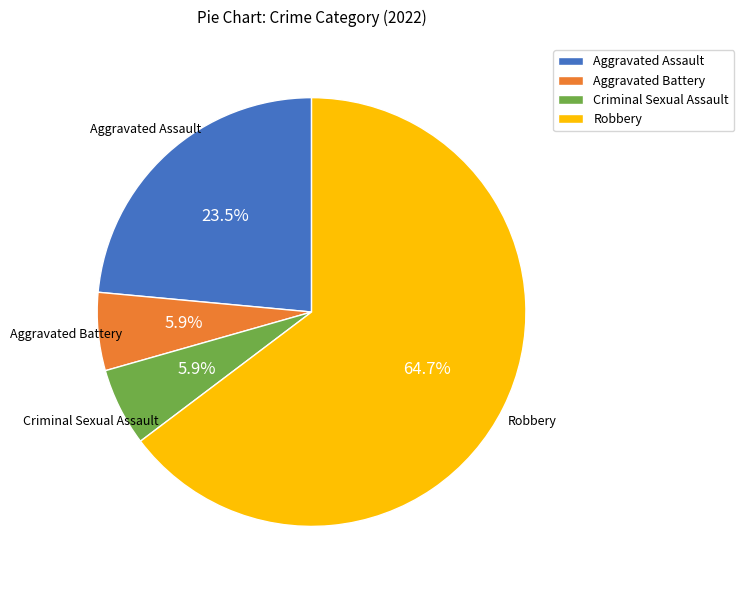

Approximately how many times larger is the value at Criminal Sexual Assault compared to Aggravated Battery?

1.0